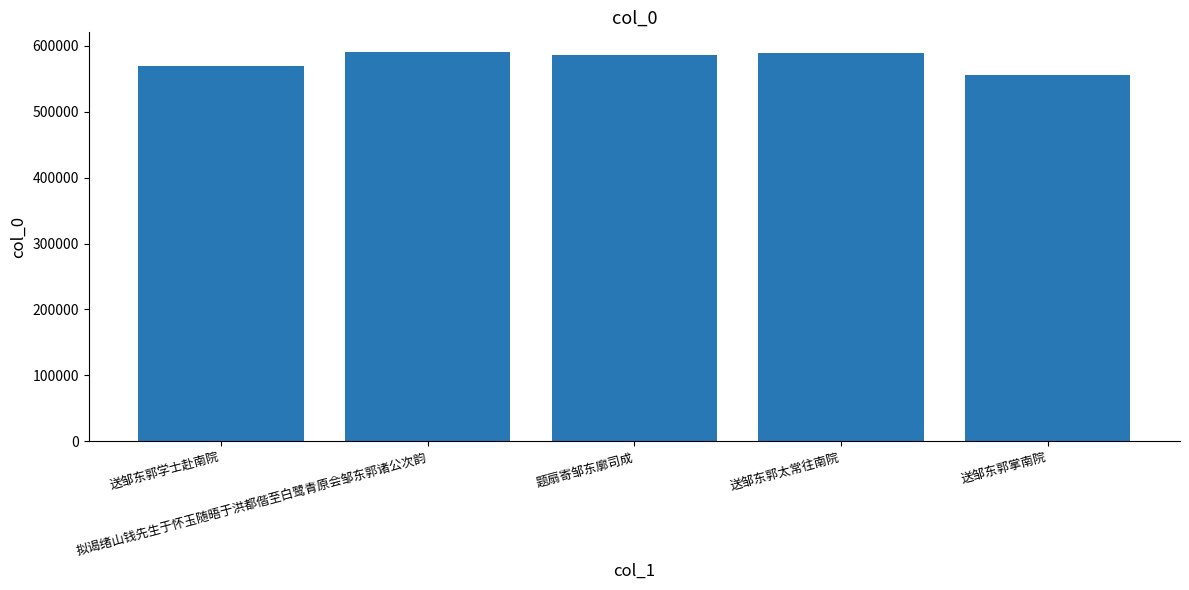

Where is the data nearest to the value 573461?

送邹东郭学士赴南院